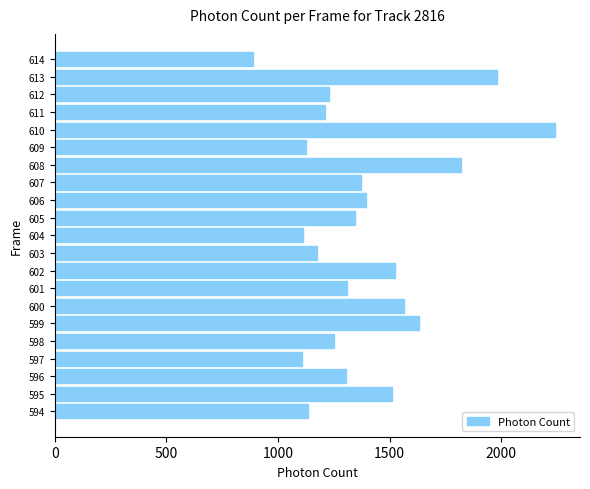

Does the chart contain stacked bars?

No